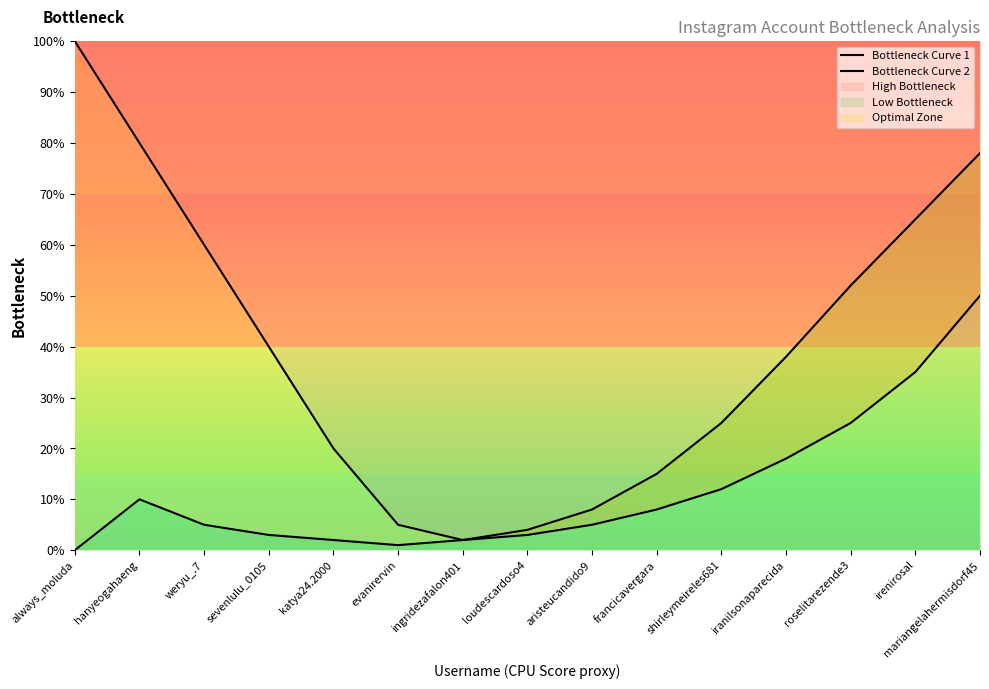

What is the average value of the Bottleneck Curve 2 series?

21